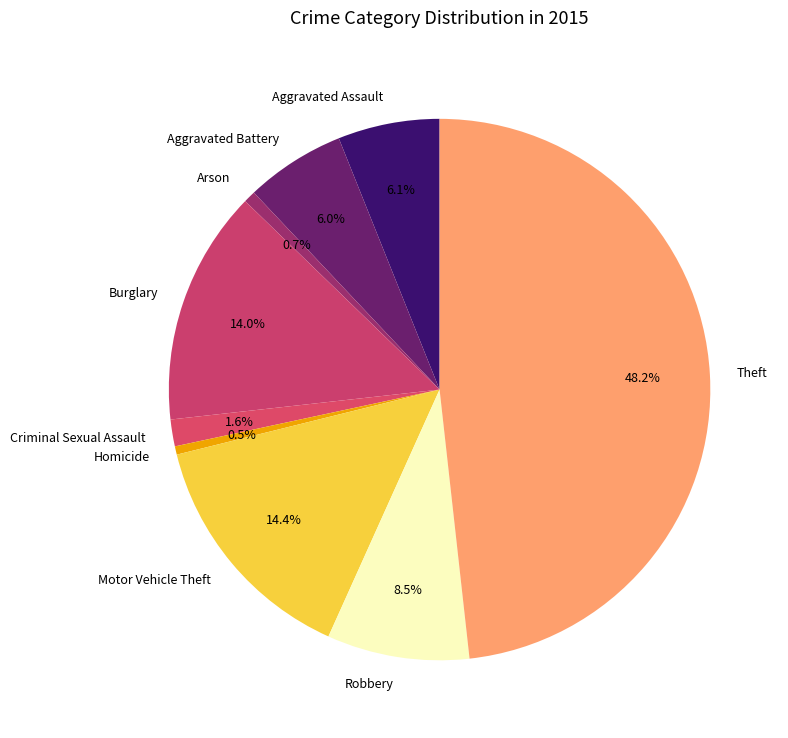

Between Criminal Sexual Assault and Aggravated Assault, which is larger?

Aggravated Assault